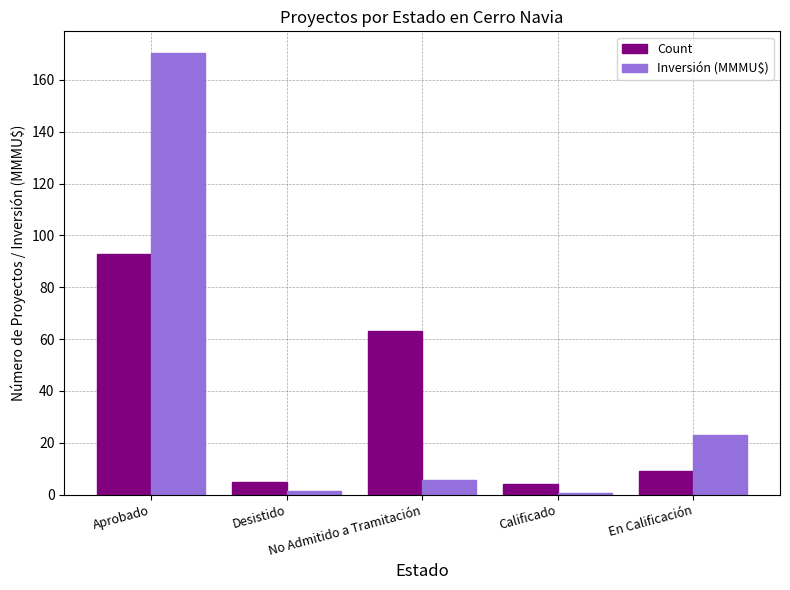

What is the difference between the second highest and second lowest values in the Count series?

58.0